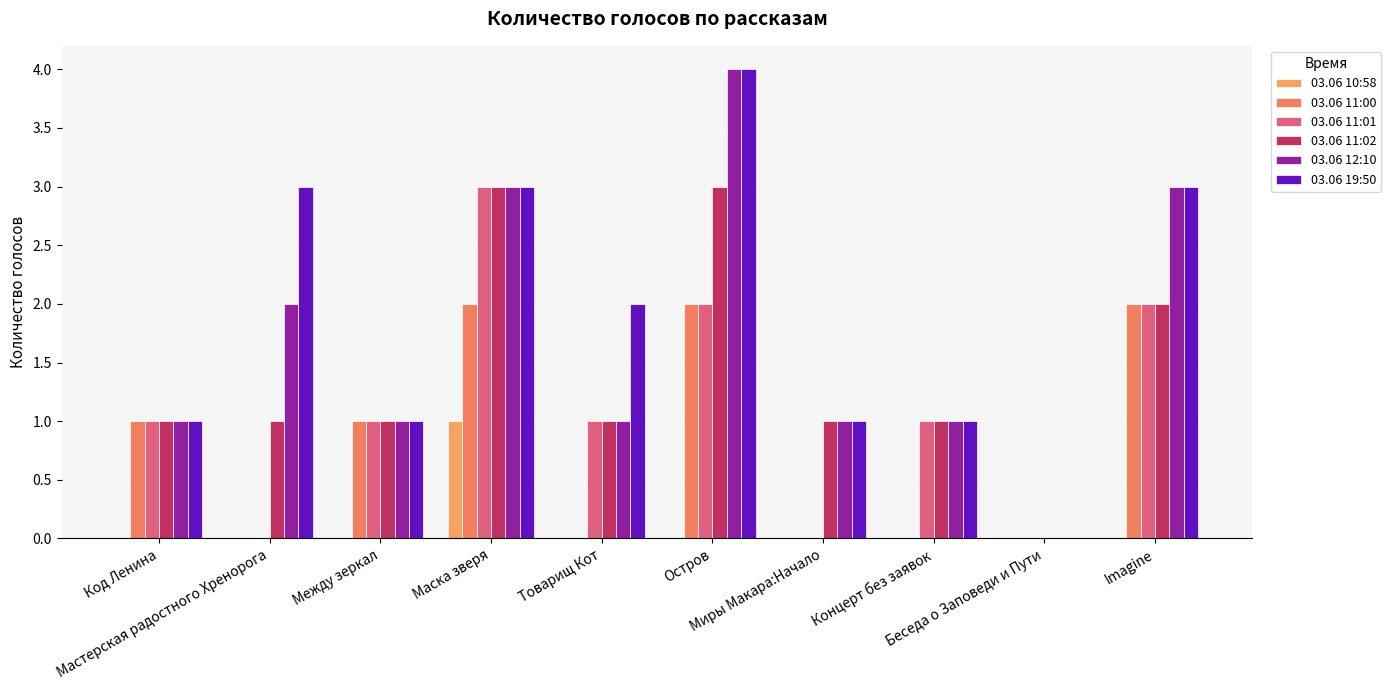

The 03.06 11:00 series shows 1 at Маска зверя. True or false?

False